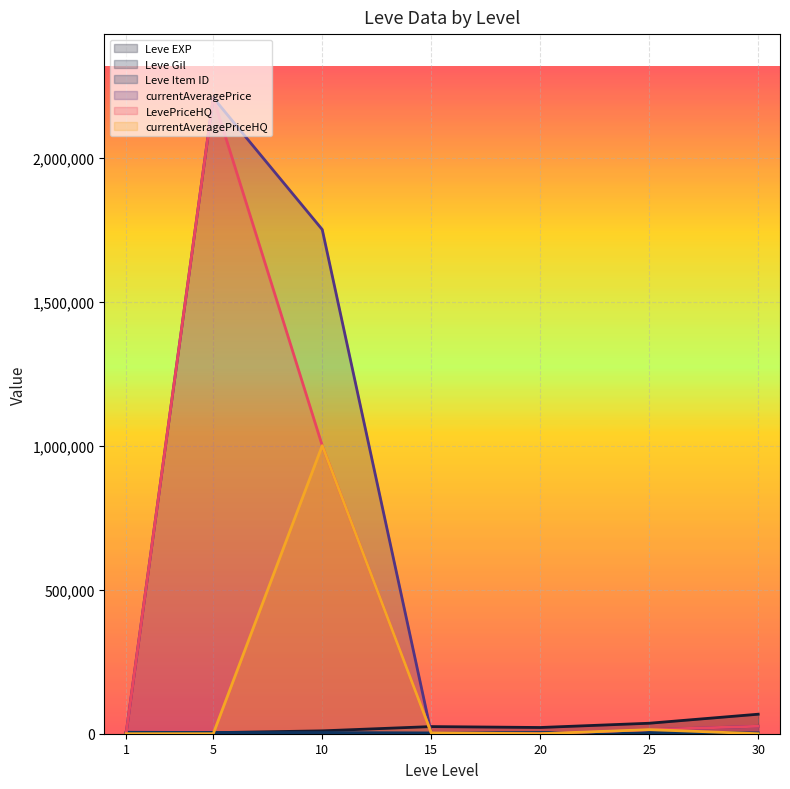

Where is the first local maximum for Leve Item ID?

10